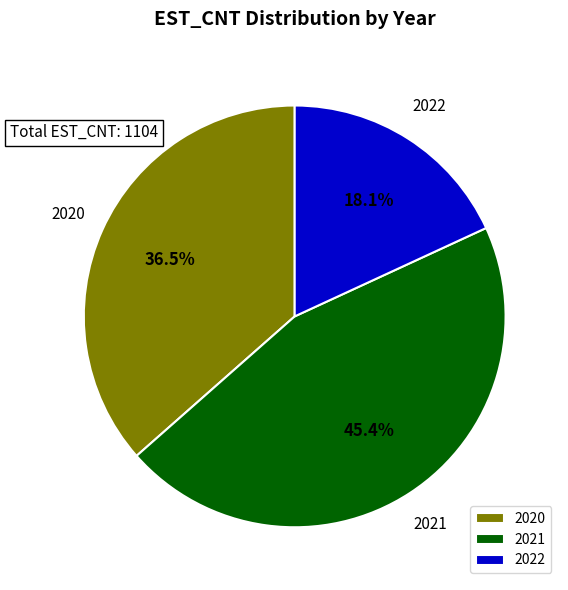

Combined, do 2022 and 2021 account for over 50%?

Yes